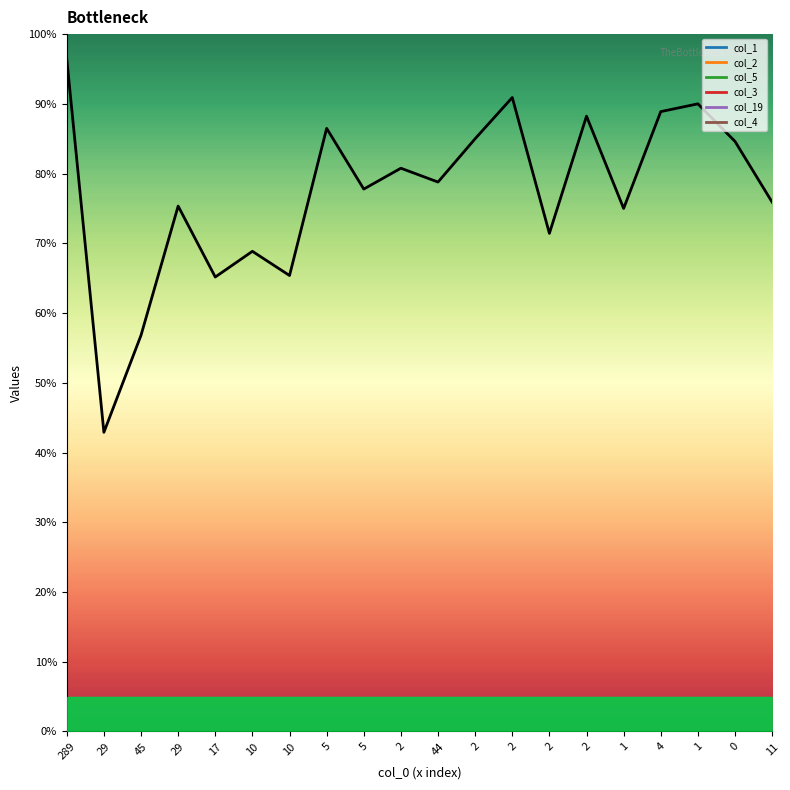

True or false: the data shows 147.5 at 4.

False